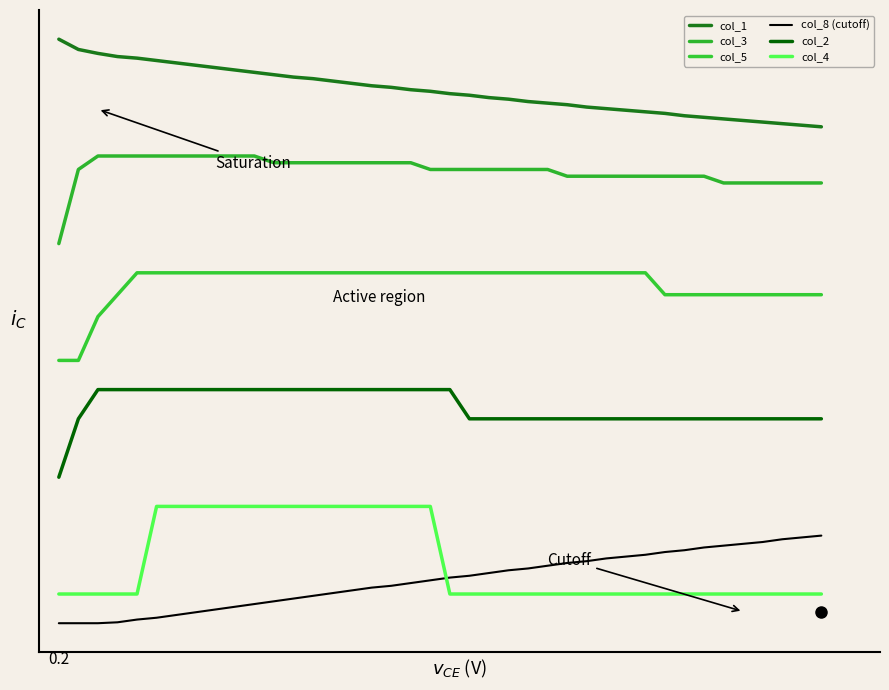

Does the chart display data point markers on the line(s)?

No